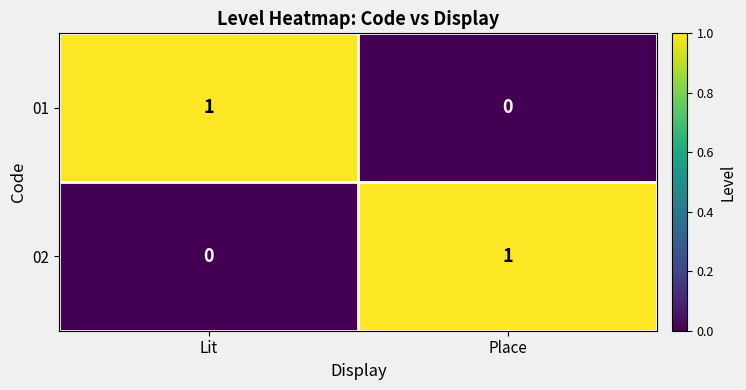

The value of 01 at Place is 1. True or false?

False